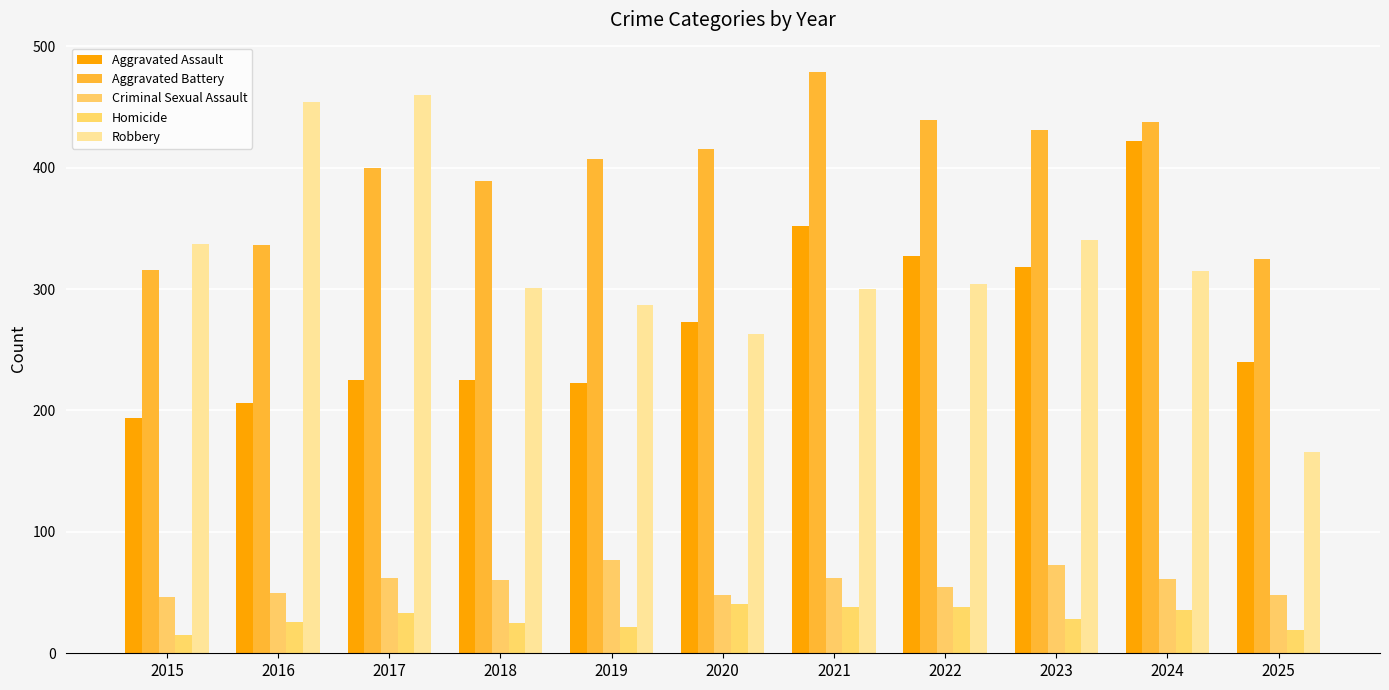

The Homicide series shows 15 at 2015. True or false?

True